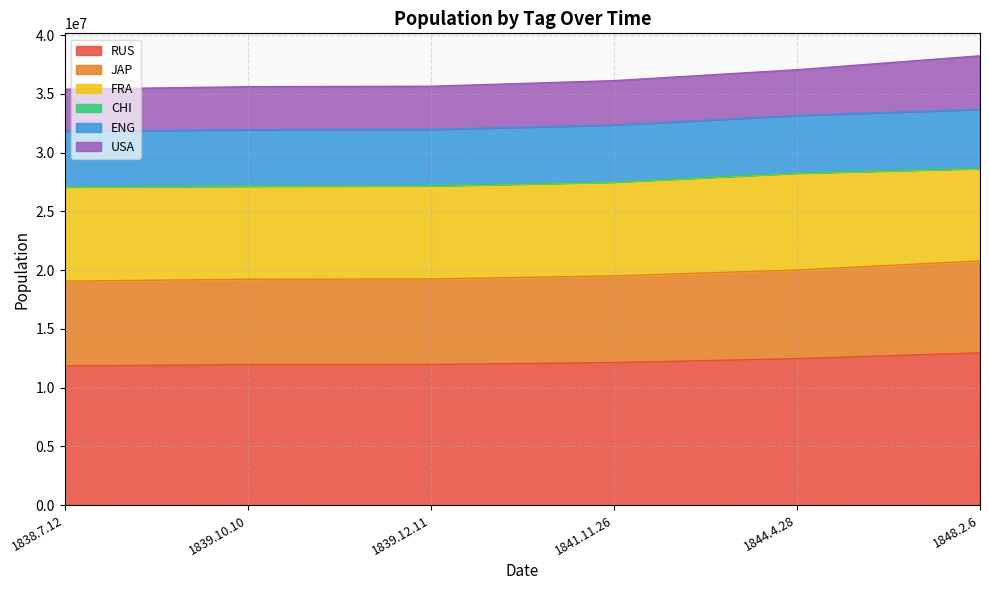

Does the chart display data point markers on the line(s)?

No